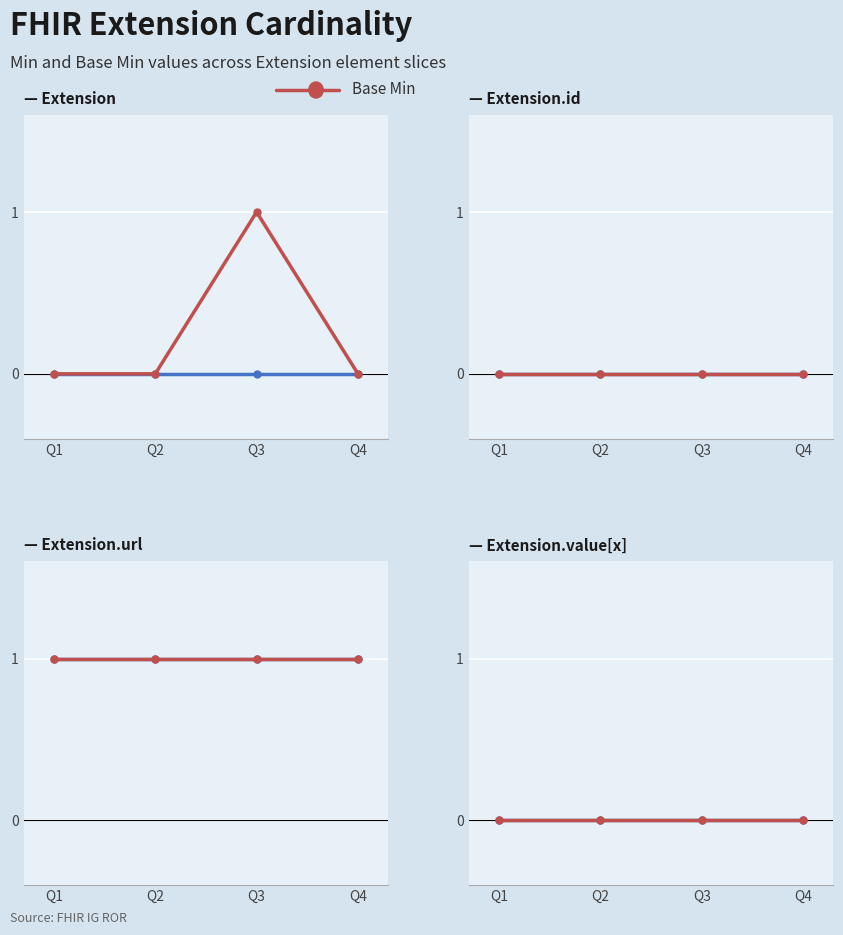

What is the difference between the values at Q4 and Q3?

1